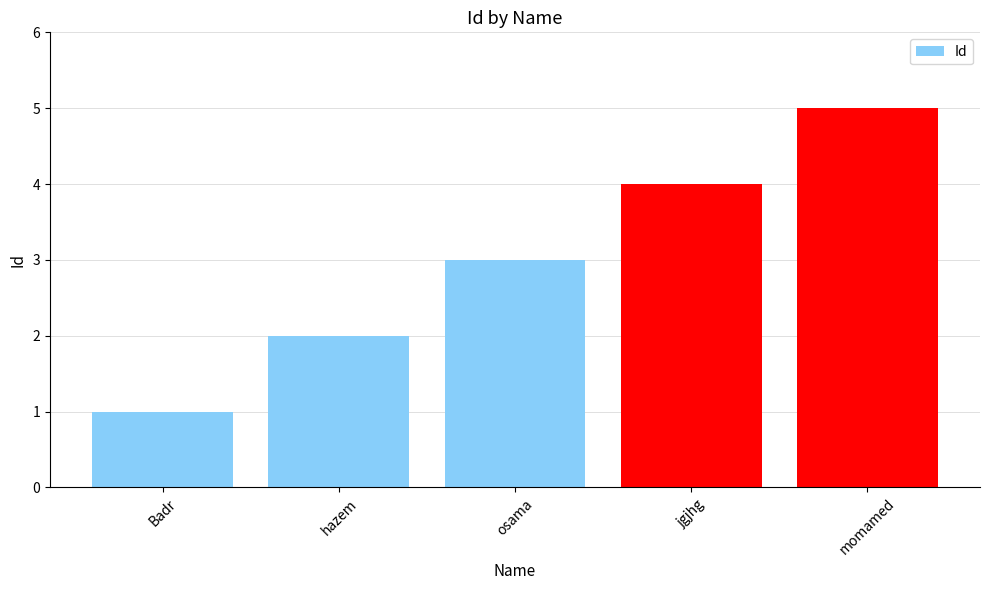

Which has a higher value, Badr or momamed?

momamed